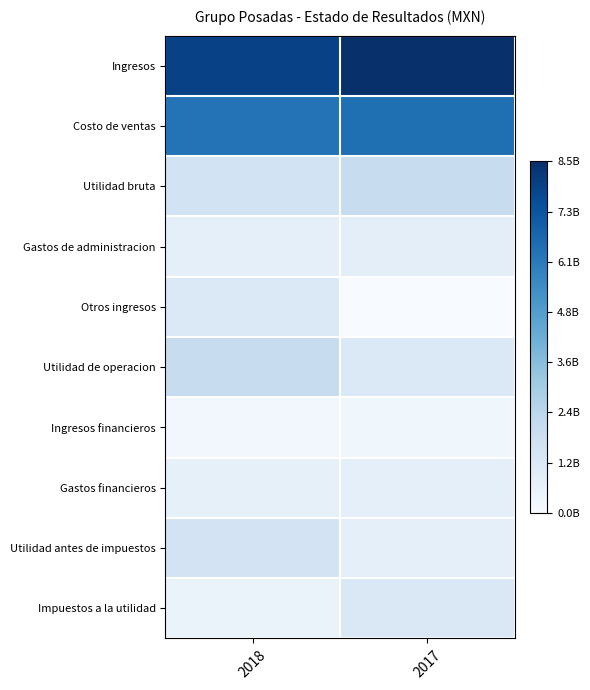

What is the greatest value displayed?

1.0